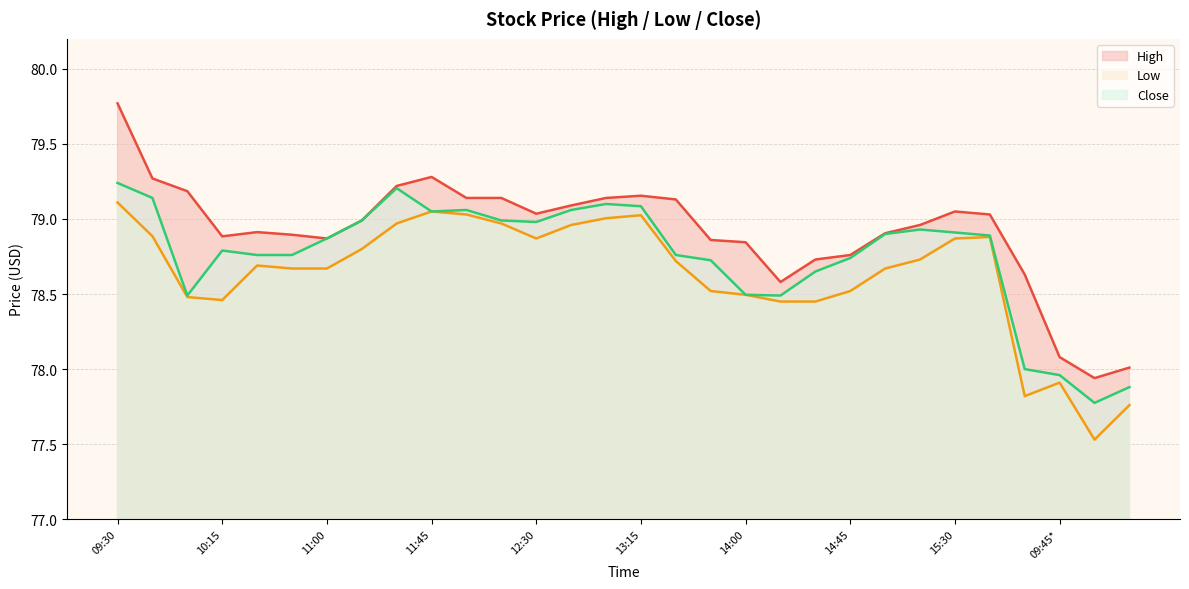

How many data points in Close are less than 78?

3